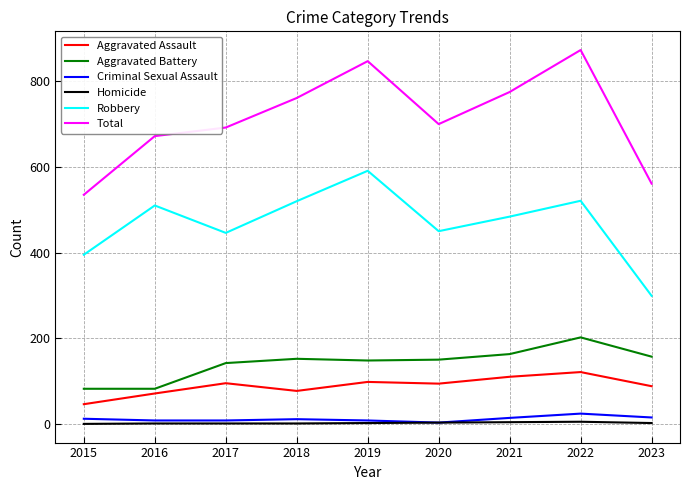

Is it true that Aggravated Assault equals 46 at 2015?

True